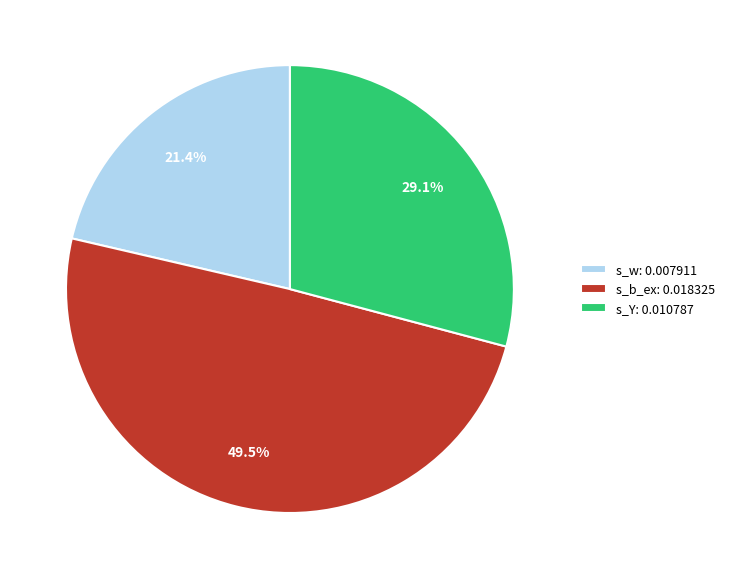

Does s_Y: 0.010787 represent more than half of the total?

No